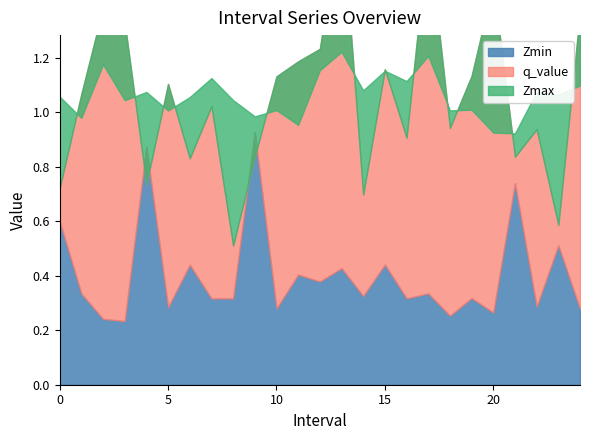

How many lines are shown in the chart?

3